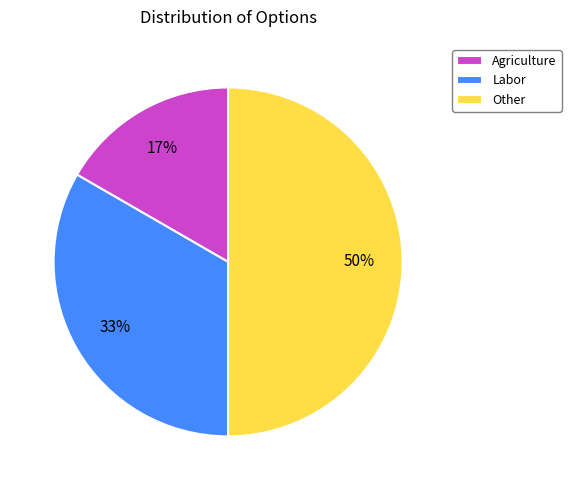

Which category has the biggest portion of the pie?

Other